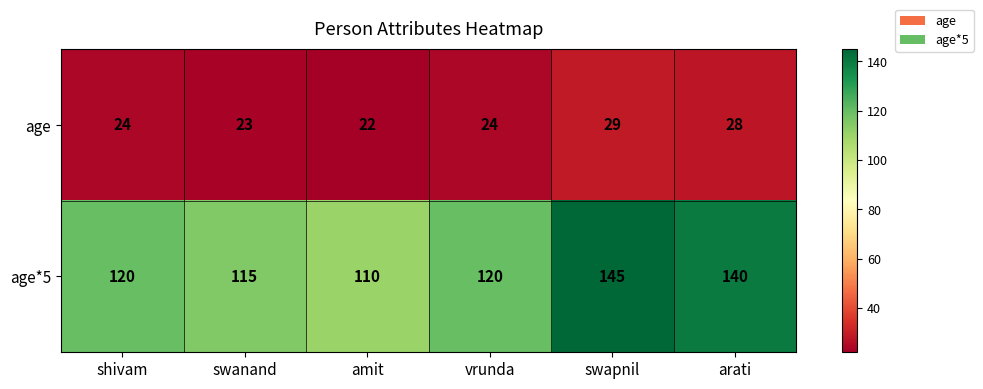

Count the number of data series in this chart.

2